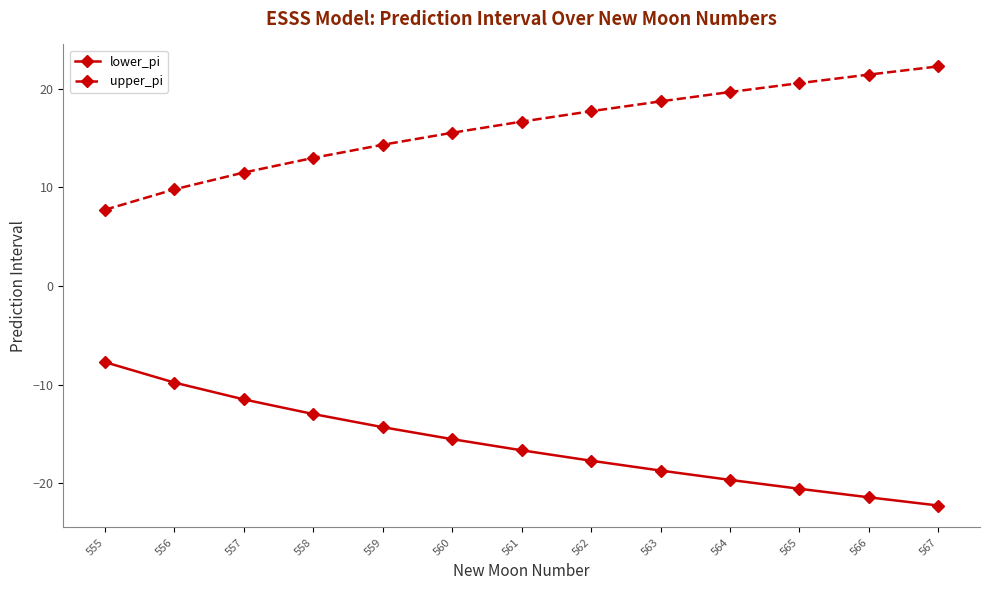

What is the difference between the highest and lowest values at 567?

44.5